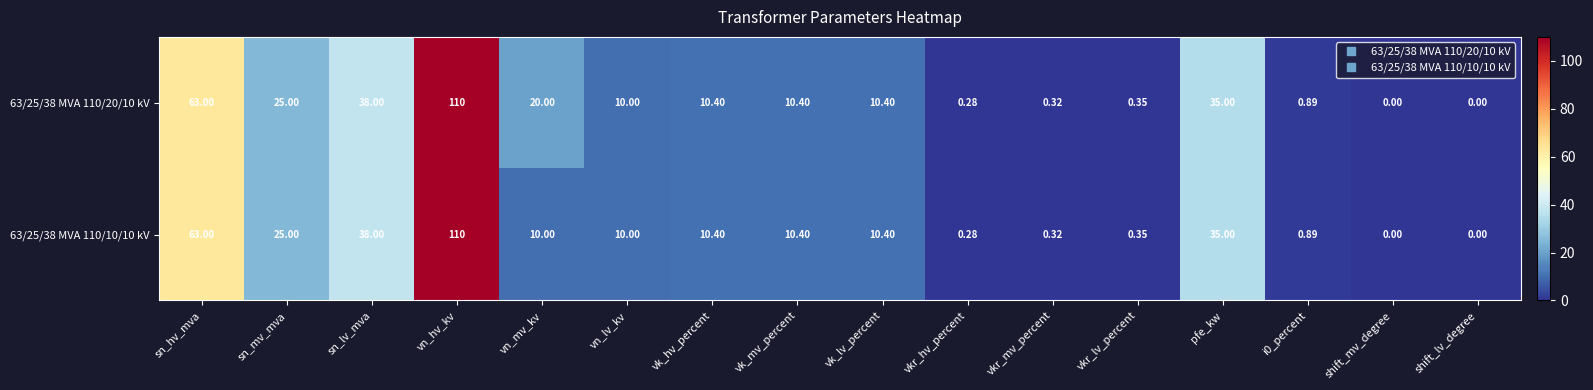

Where is 63/25/38 MVA 110/20/10 kV nearest to the value 55?

sn_hv_mva